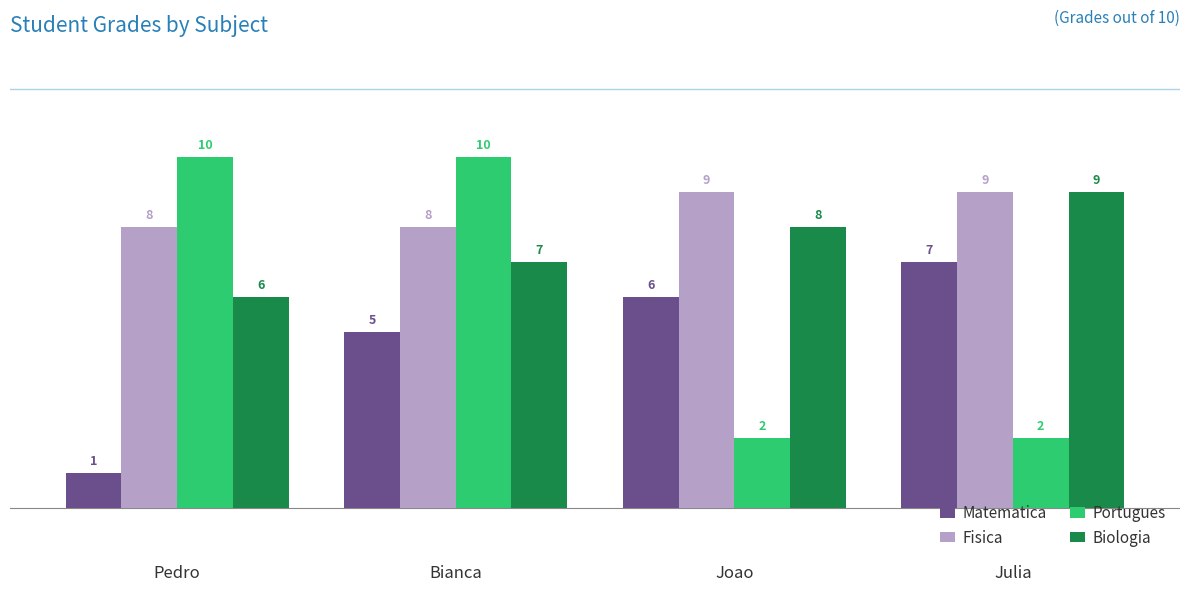

How many categories are shown in the chart?

4